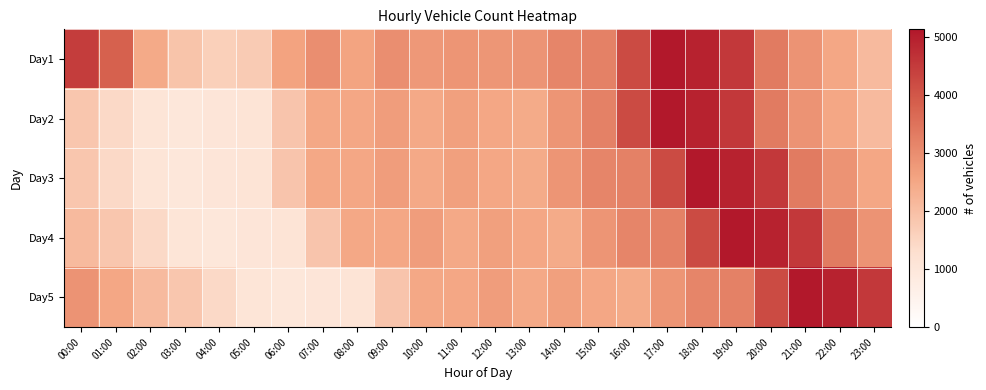

What is the maximum value shown in the chart?

5129